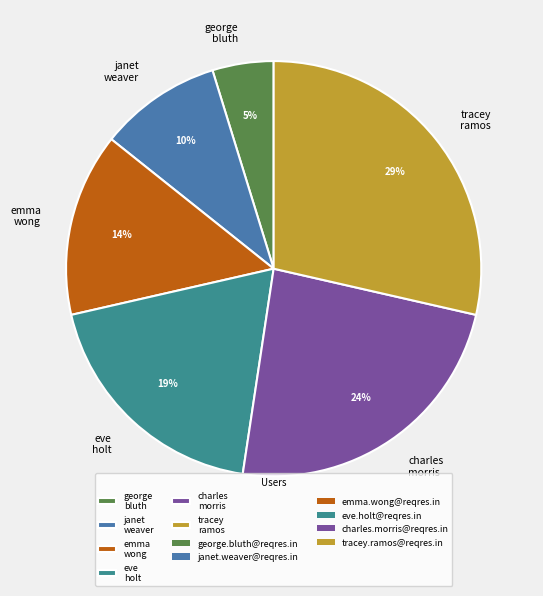

Which has a higher value, george bluth or janet weaver?

janet weaver